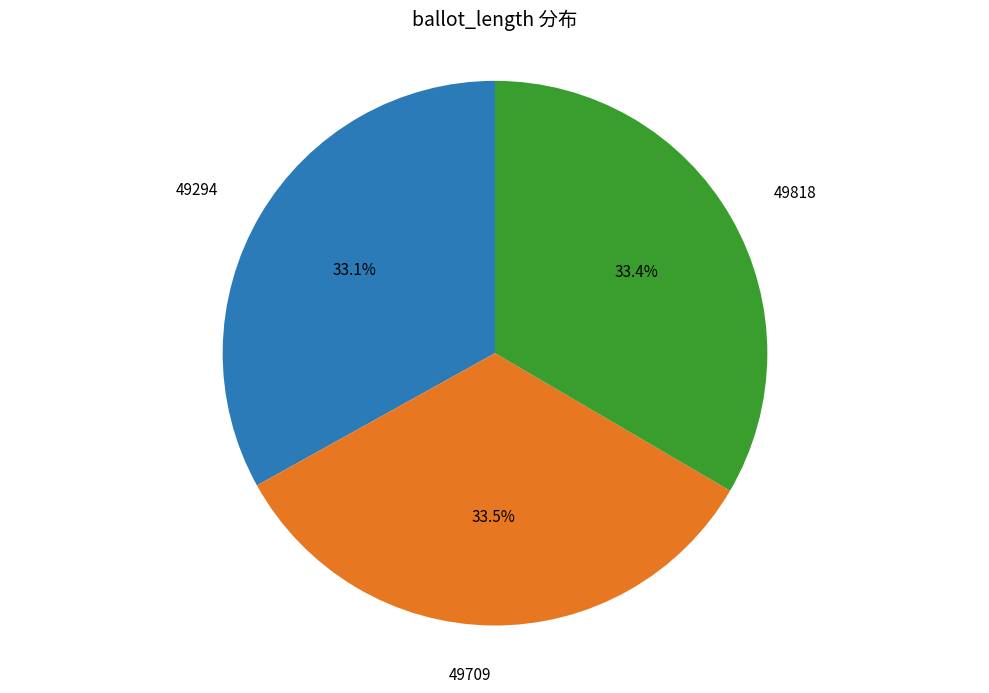

How many segments does this pie chart have?

3